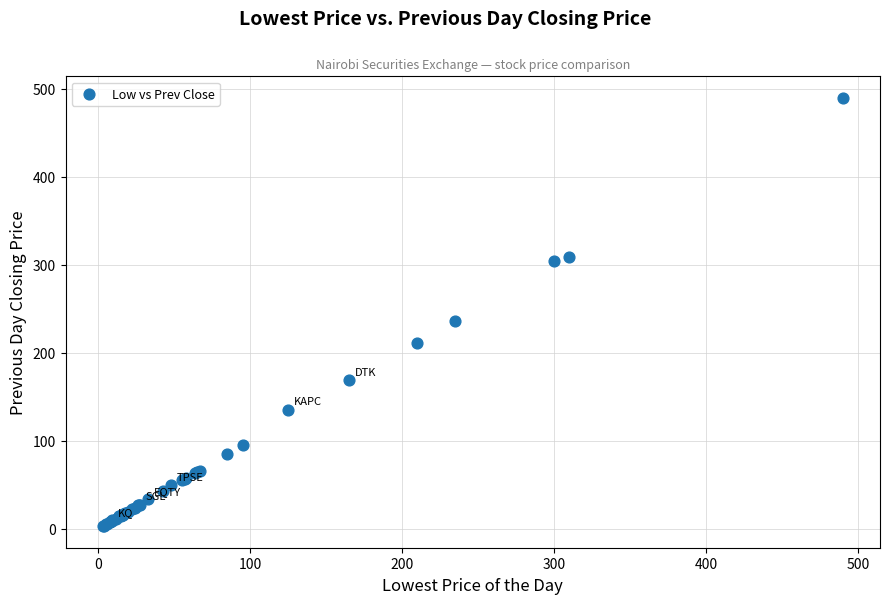

What Y value in the scatter plot is closest to 246?

236.0